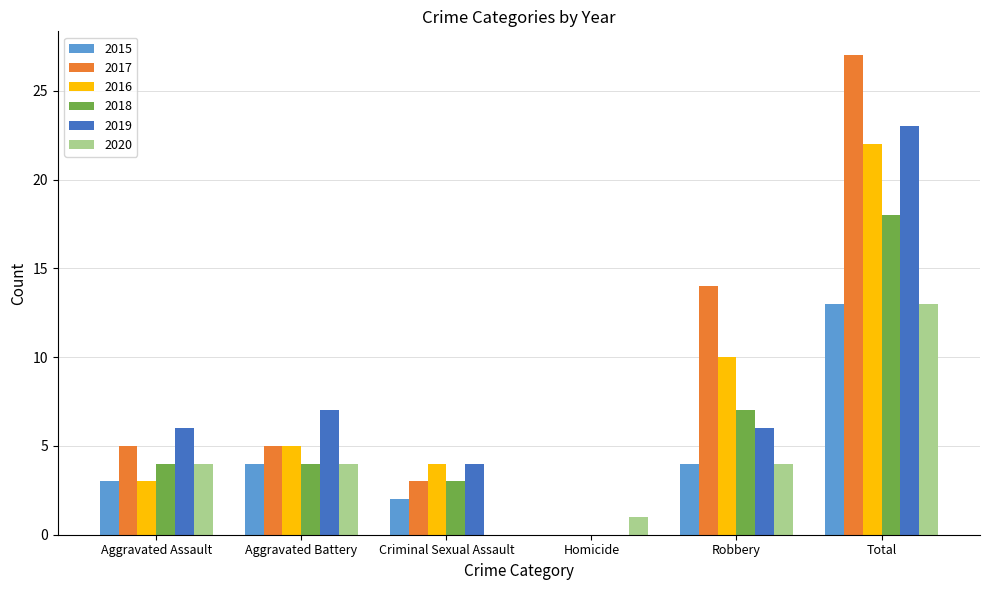

True or false: 2015 has a value of 2 at Aggravated Assault.

False